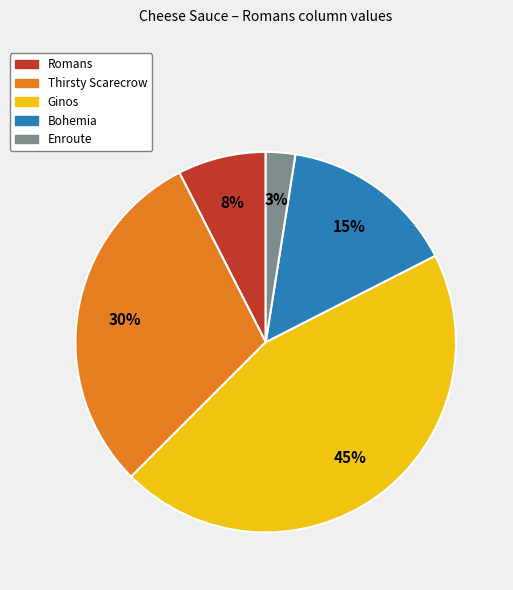

To the nearest percent, what percentage of the pie is Bohemia?

15%